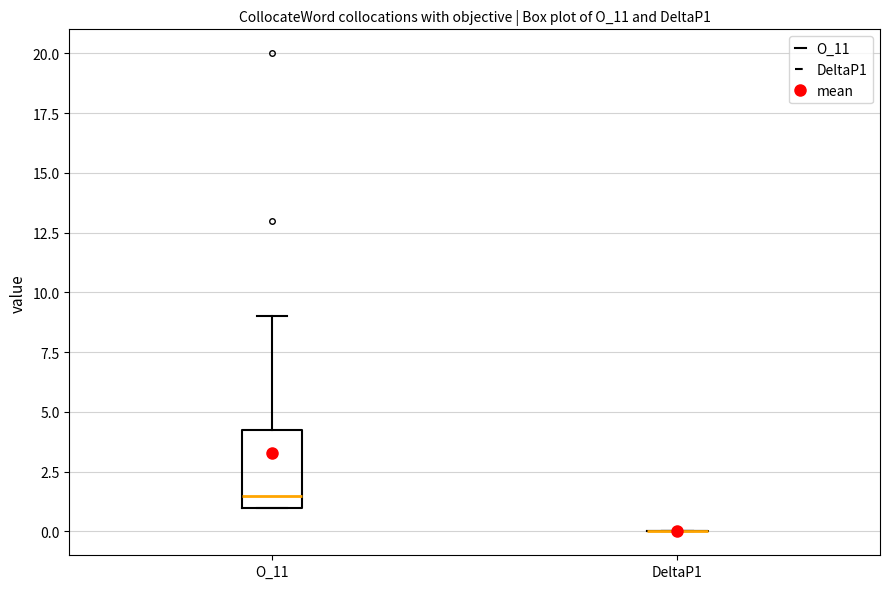

Where does the median line of the box for O_11 sit on the y-axis? The values are not printed on the chart, so give them approximately, as read against the axis.

1.5